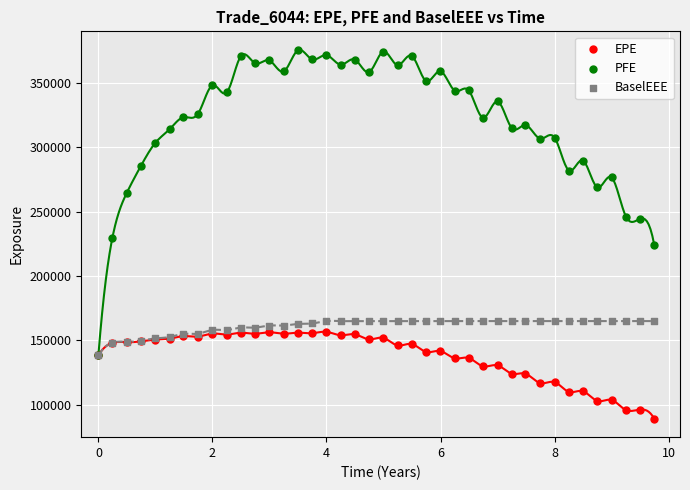

What are all the series names shown in the legend?

EPE, PFE, BaselEEE